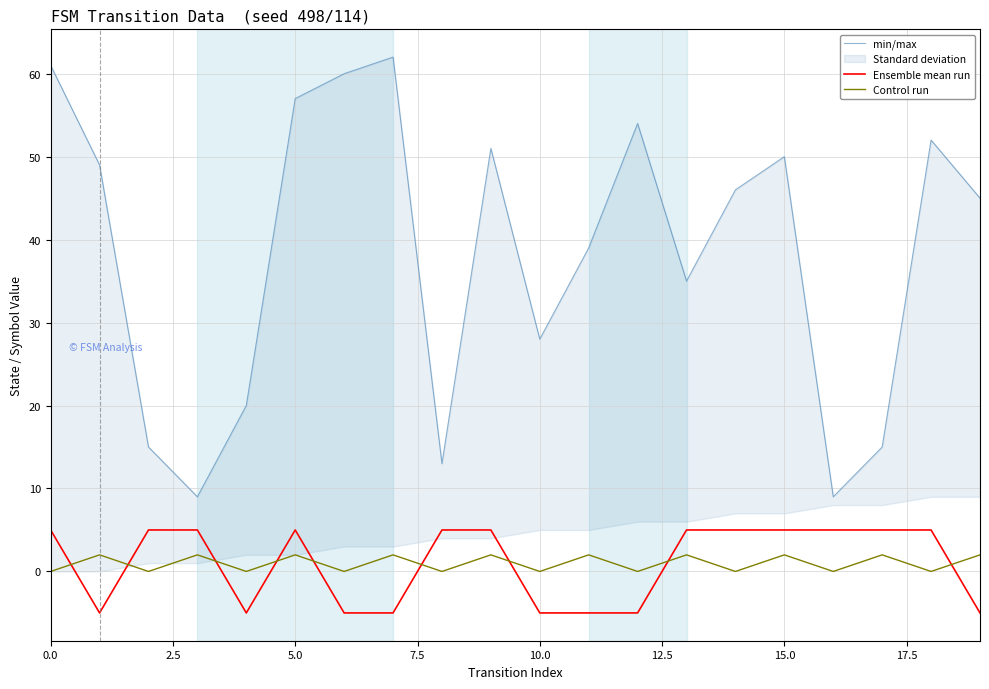

Reading left to right, extract all data points from this chart.

min/max: 61	49	15	9	20	57	60	62	13	51	28	39	54	35	46	50	9	15	52	45
Ensemble mean run: 5	-5	5	5	-5	5	-5	-5	5	5	-5	-5	-5	5	5	5	5	5	5	-5
Control run: 0	2	0	2	0	2	0	2	0	2	0	2	0	2	0	2	0	2	0	2